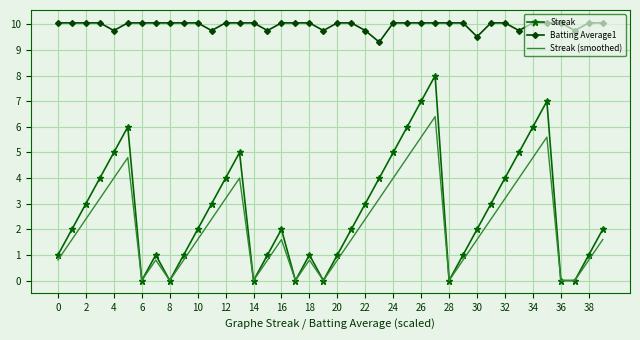

True or false: Streak (smoothed) has more than 1 points higher than both neighbors.

True